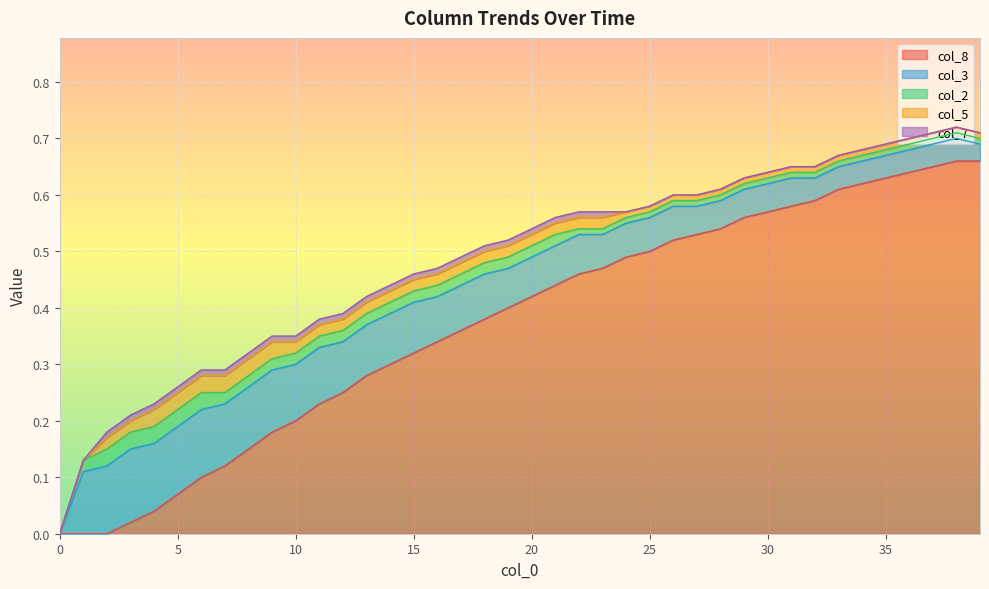

At how many categories does at least one series exceed 0?

39